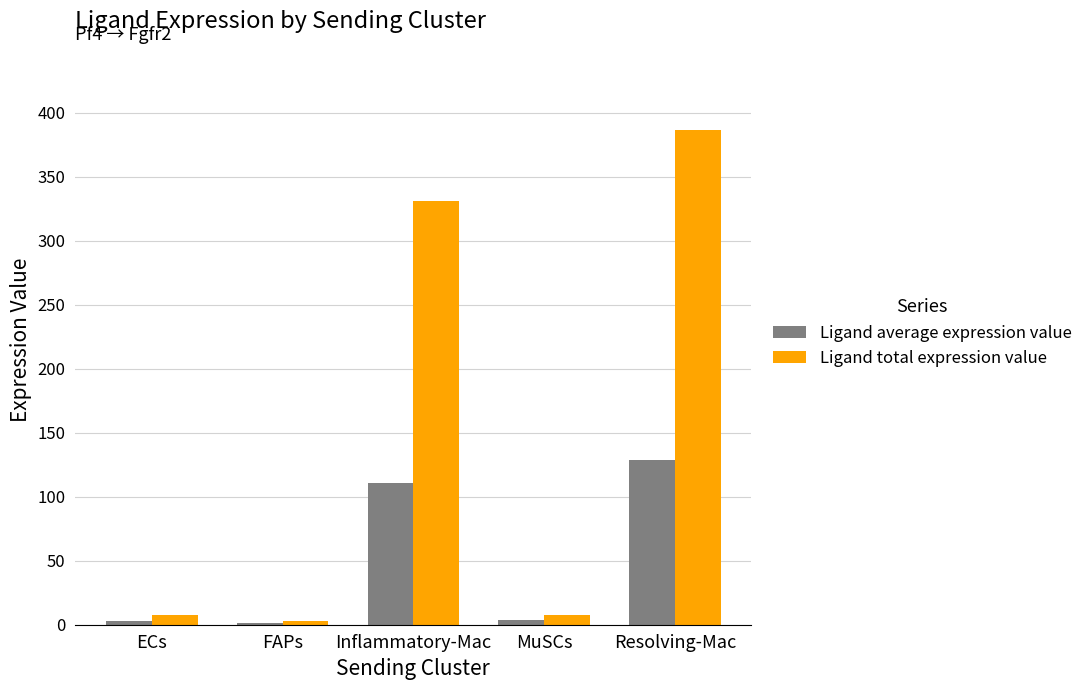

At which label is Ligand total expression value closest to 194?

Inflammatory-Mac